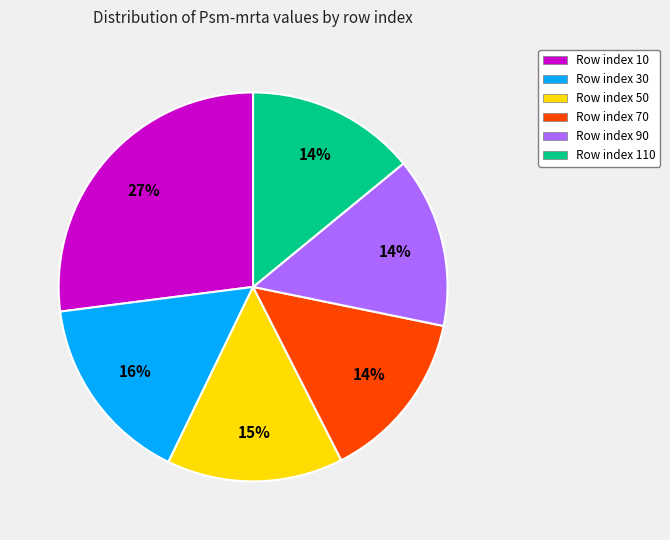

To the nearest percent, what is the average slice percentage?

17%